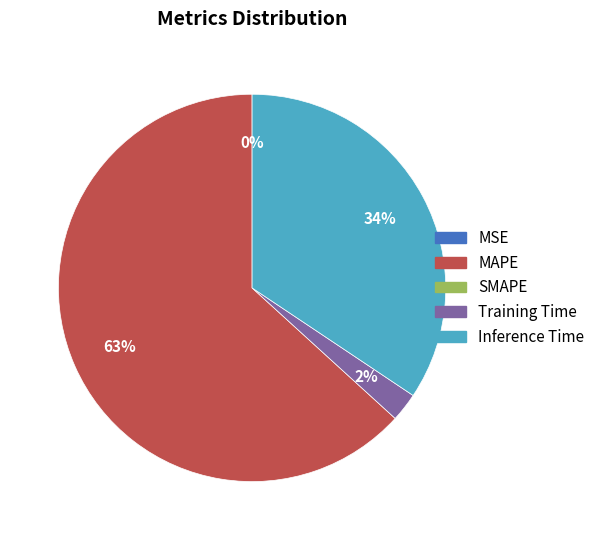

Is there a majority slice in this chart?

Yes